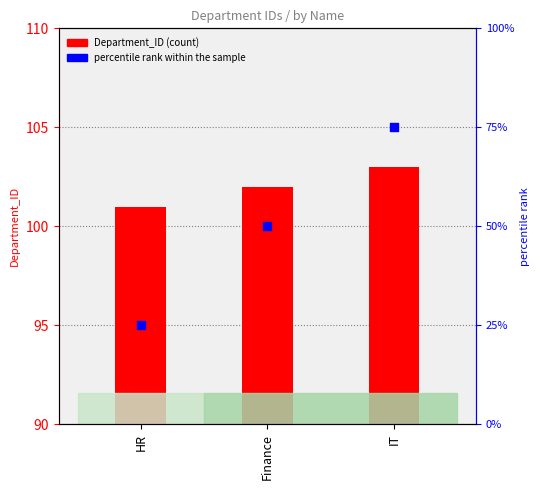

Which series reaches the minimum Y coordinate?

Department_ID